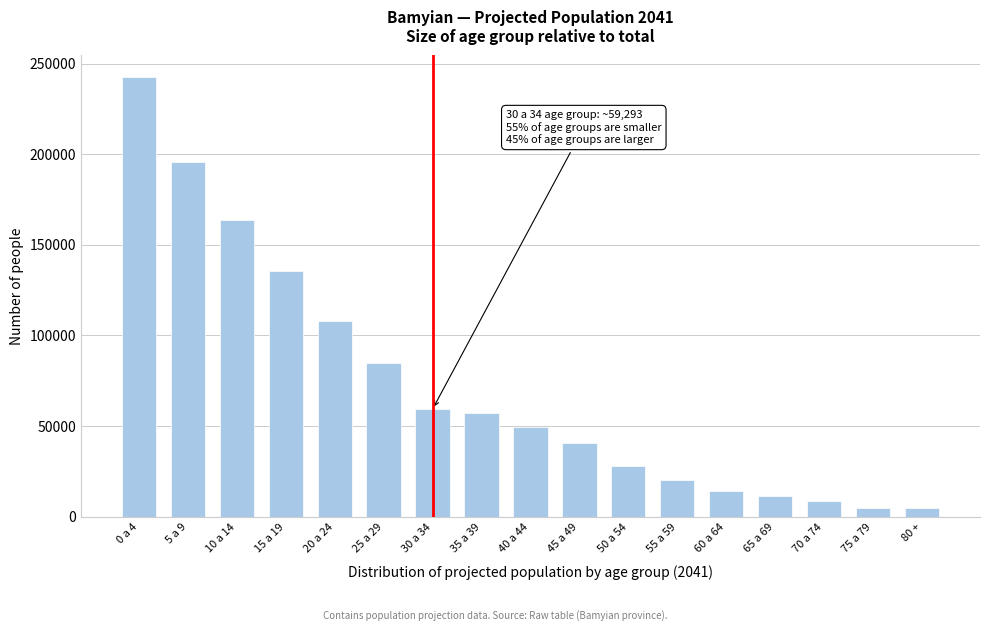

What is the average value?

72202.0